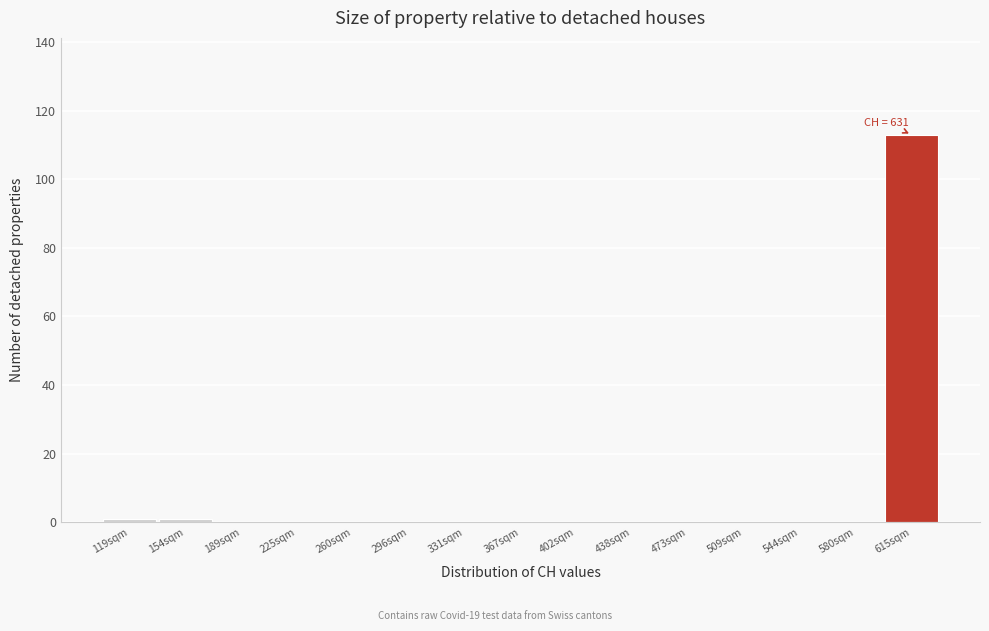

Reading right to left, transcribe all the data shown in this chart.

615sqm=113	580sqm=0	544sqm=0	509sqm=0	473sqm=0	438sqm=0	402sqm=0	367sqm=0	331sqm=0	296sqm=0	260sqm=0	225sqm=0	189sqm=0	154sqm=1	119sqm=1